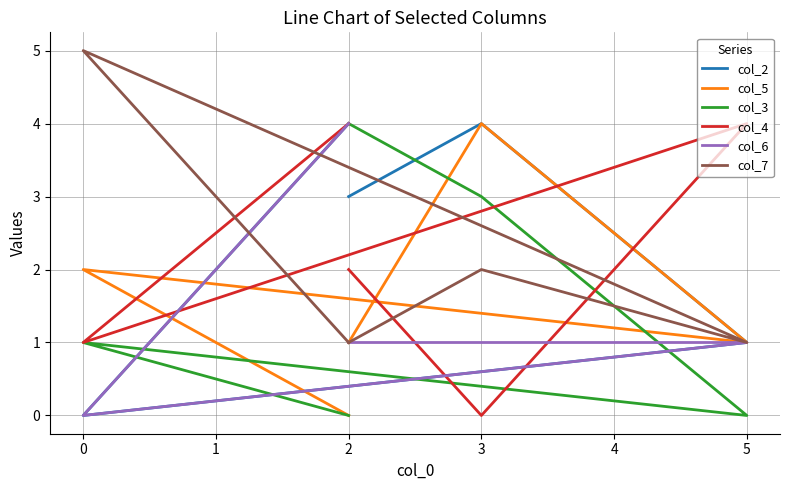

Is the value of col_4 at 5 greater than the value of col_6 at 2?

Yes